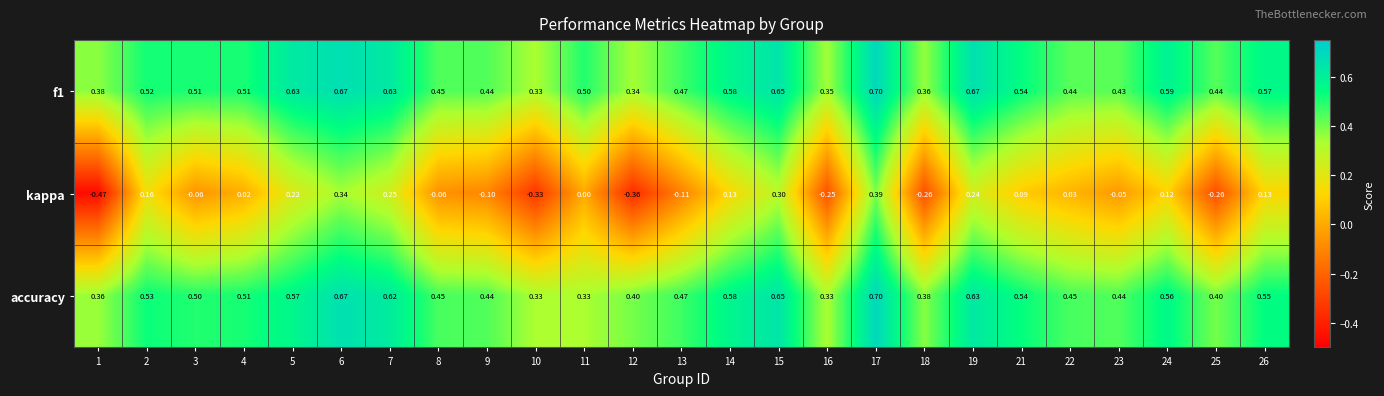

How many distinct data groups are displayed?

3